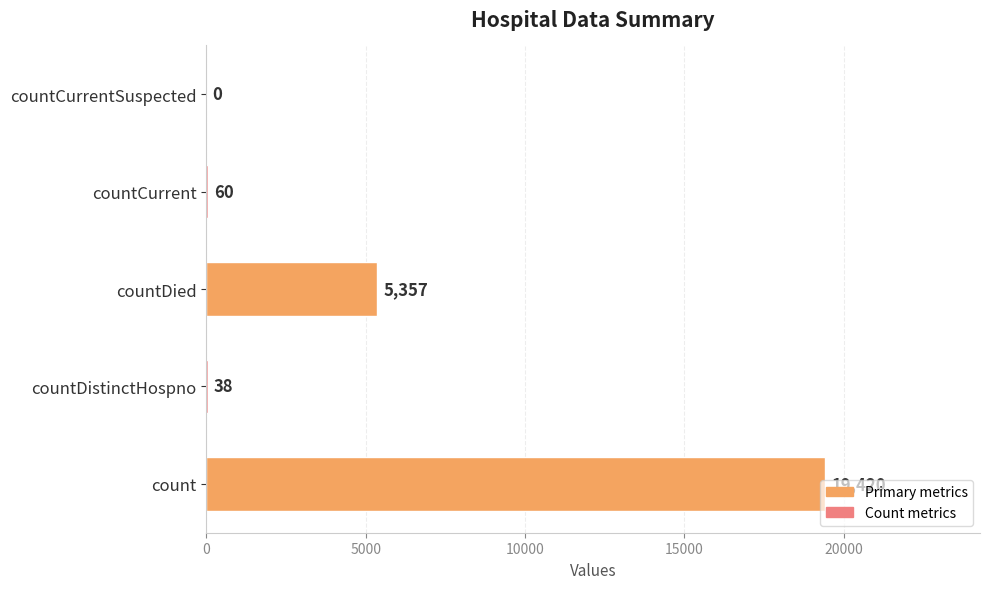

What is the sum of all values?

24875